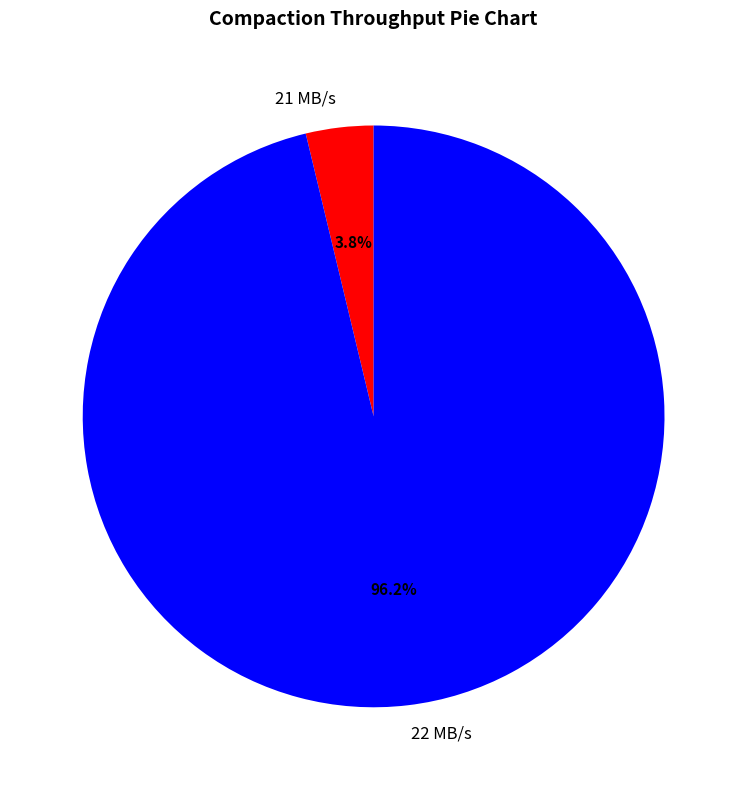

Does any single category account for the majority?

Yes